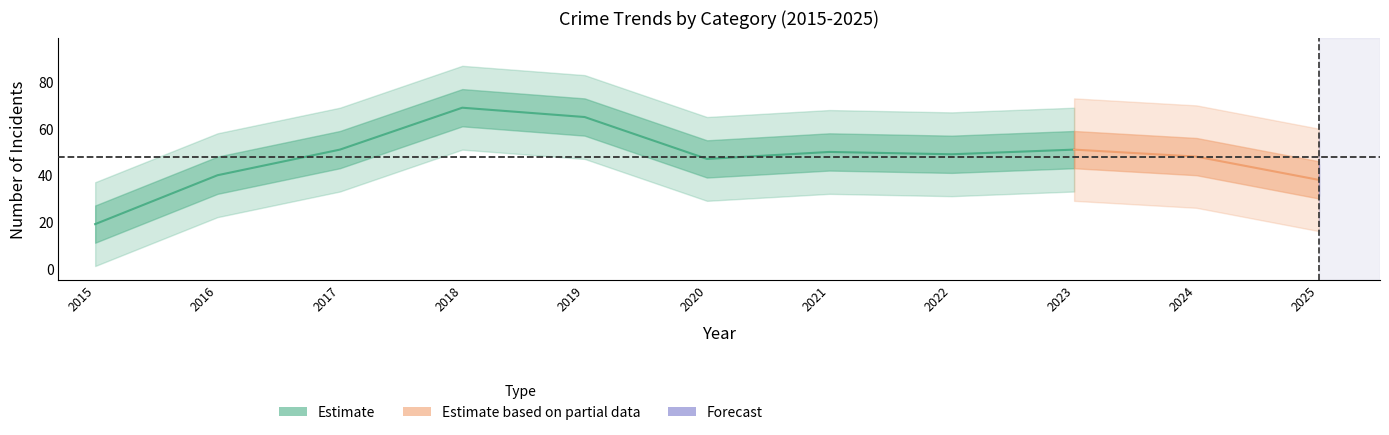

The value of Aggravated Battery at 2021 is 14. True or false?

False